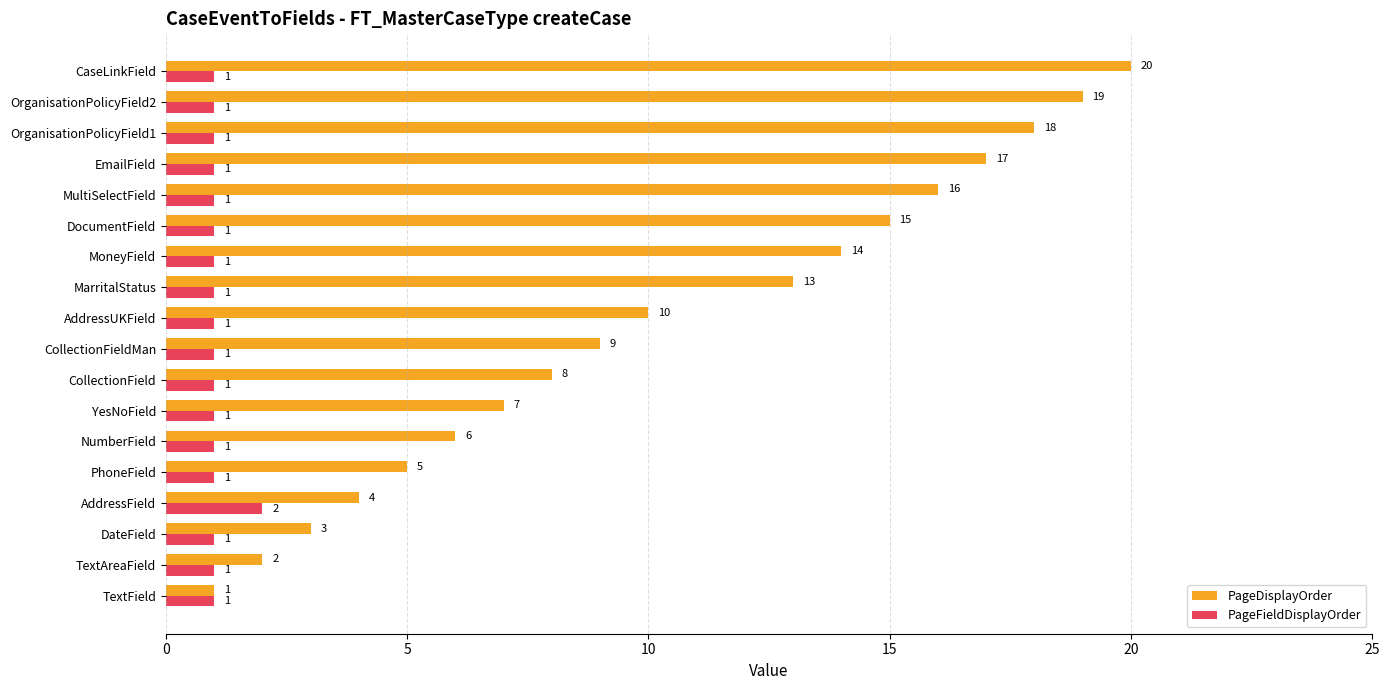

At which category does the chart reach its peak across all series?

CaseLinkField